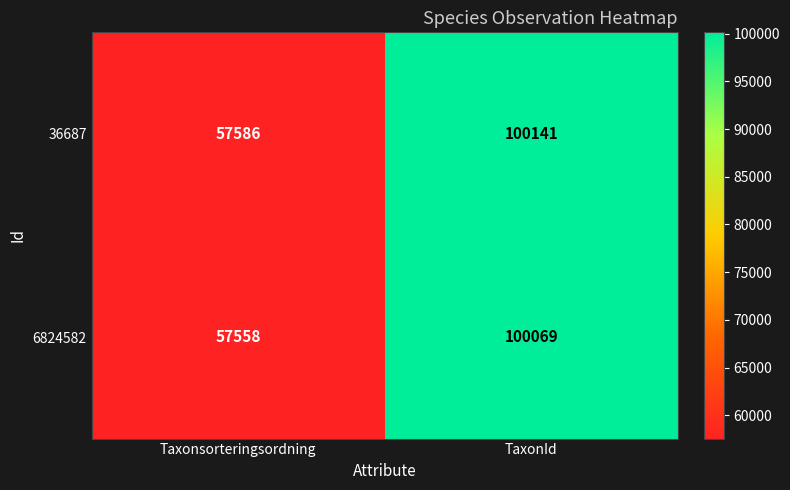

What is the spread (max minus min) of values at Taxonsorteringsordning?

28